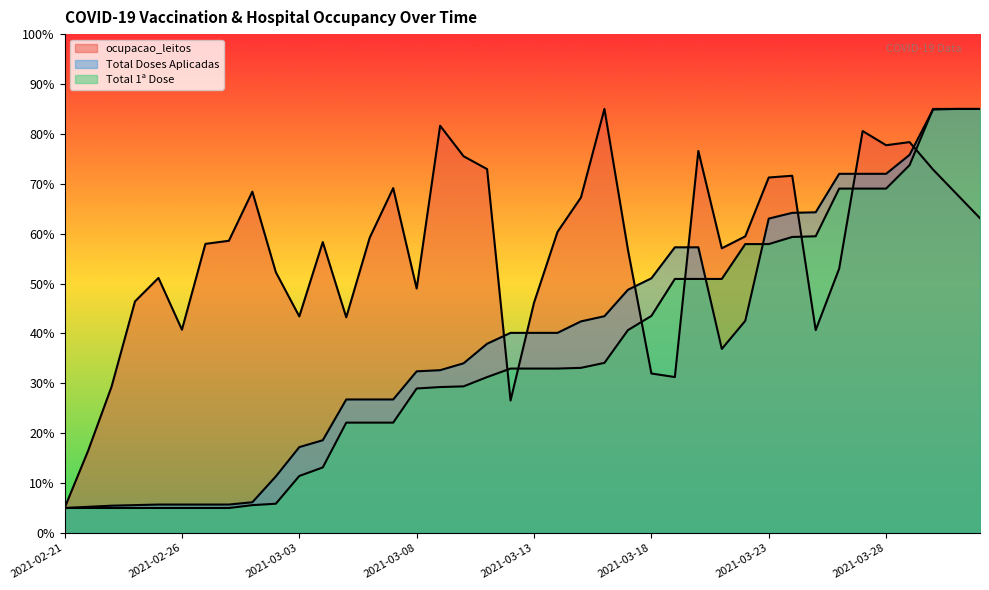

Which has a higher value, 2021-03-28 or 2021-03-06?

2021-03-28